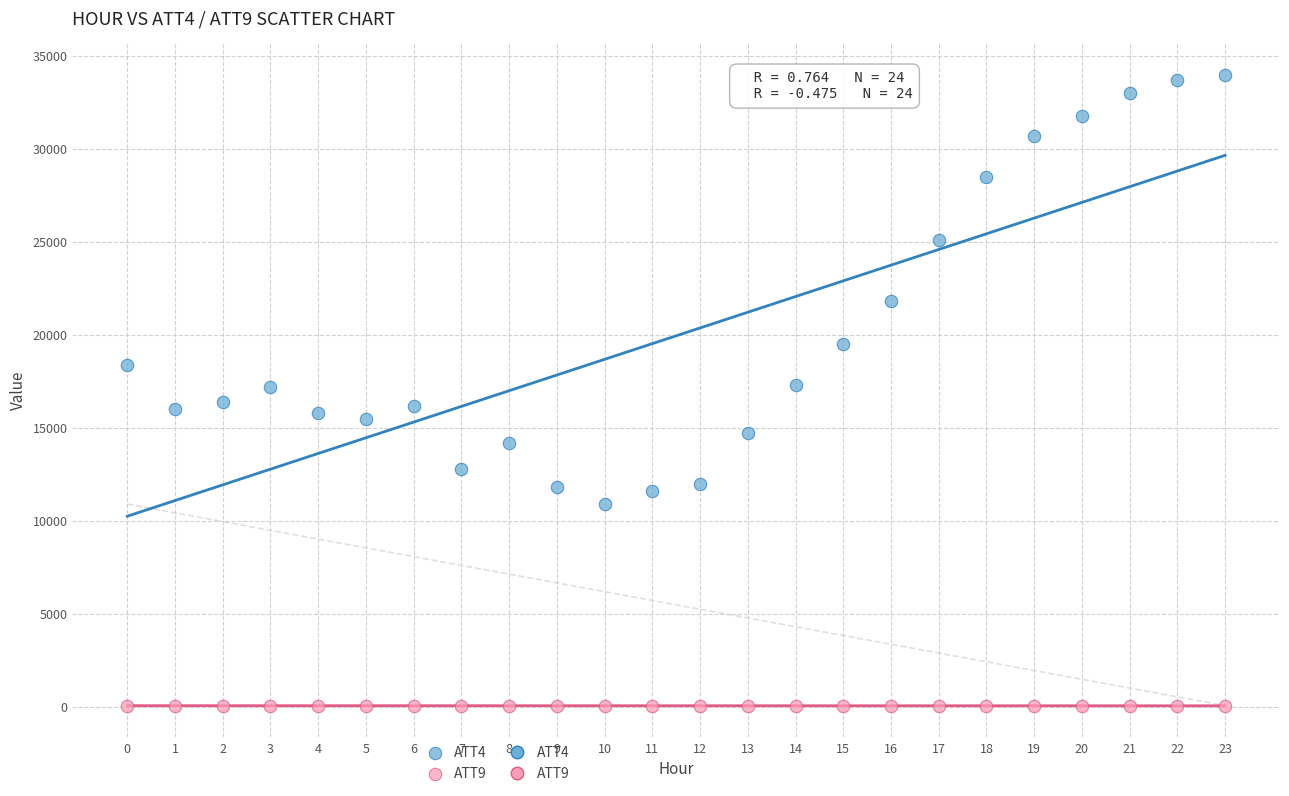

Across all data points, what is the range of Y values (max minus min)?

33958.4